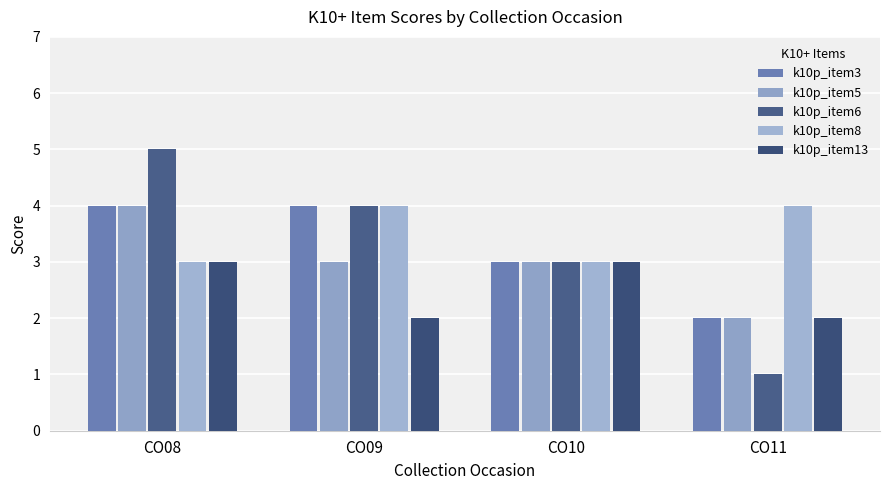

Reading left to right, transcribe all the data shown in this chart.

k10p_item3: 4	4	3	2
k10p_item5: 4	3	3	2
k10p_item6: 5	4	3	1
k10p_item8: 3	4	3	4
k10p_item13: 3	2	3	2